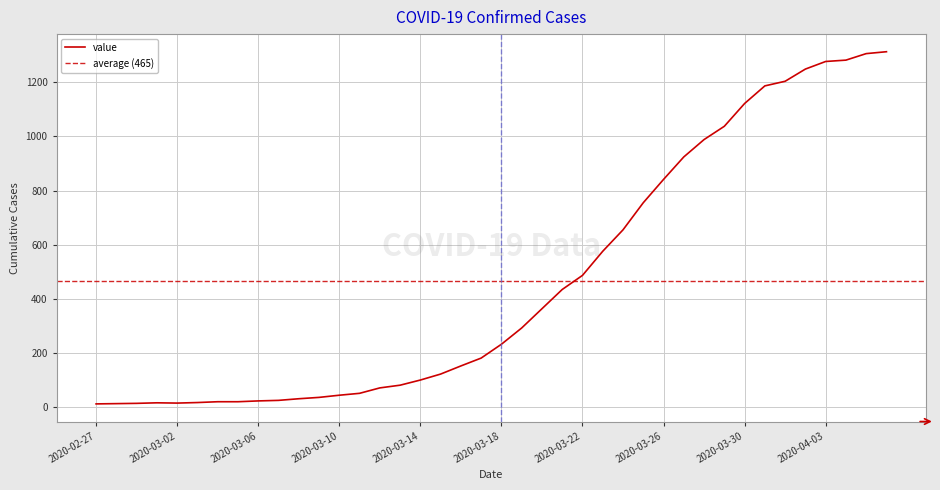

What is the greatest value displayed?

1312